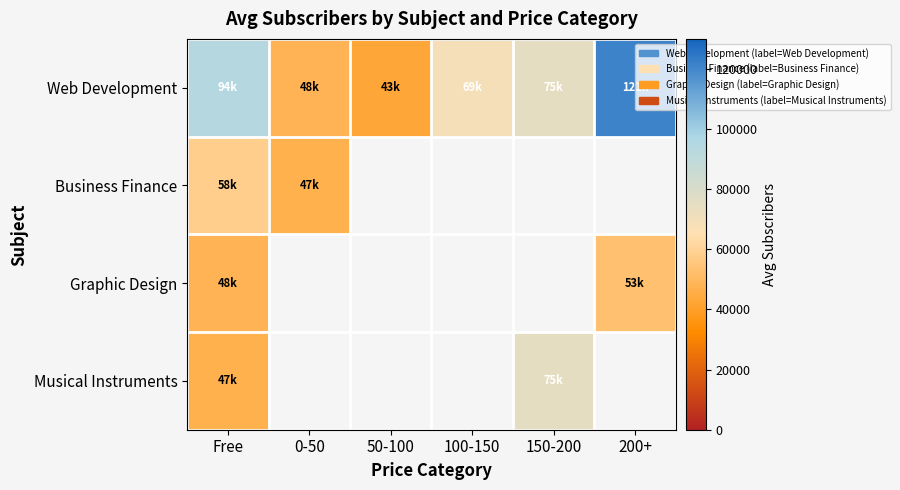

Which label corresponds to the smallest value in the chart?

50-100